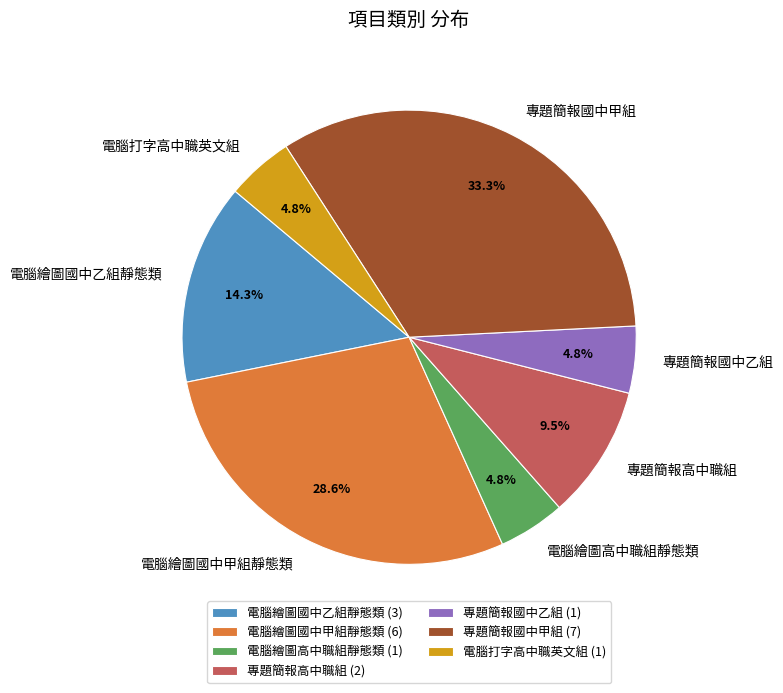

To the nearest percent, what is the combined percentage of 電腦打字高中職英文組 and 專題簡報高中職組?

14%